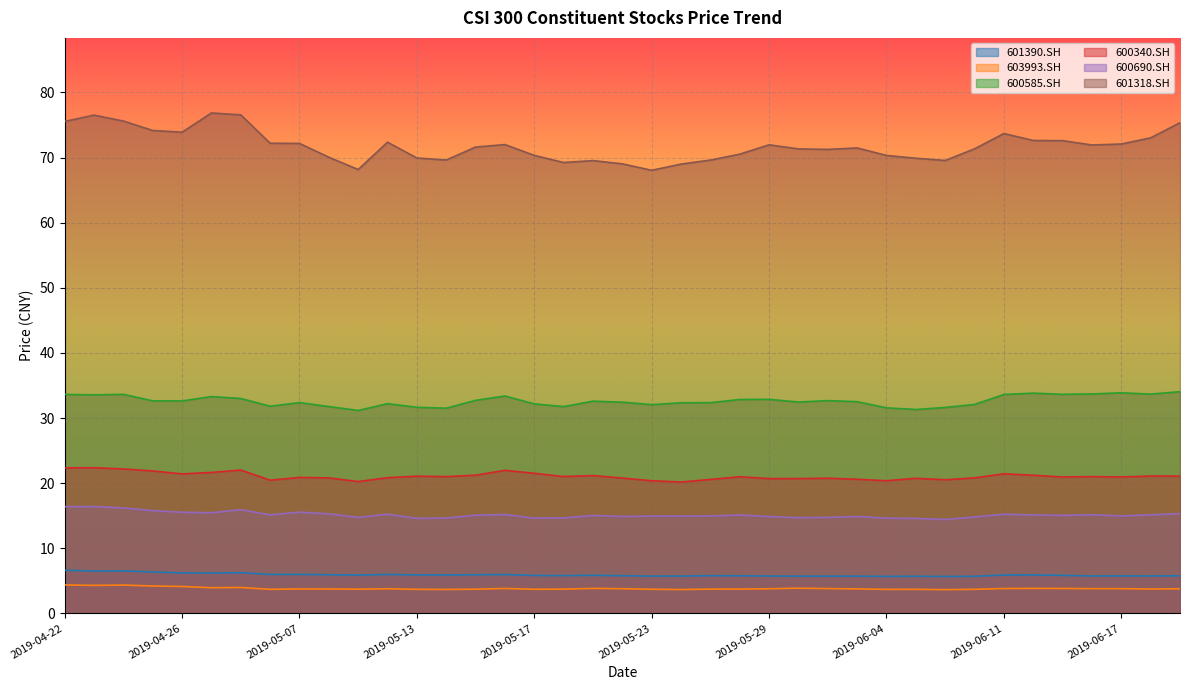

True or false: 600690.SH and 600585.SH intersect in this chart.

False